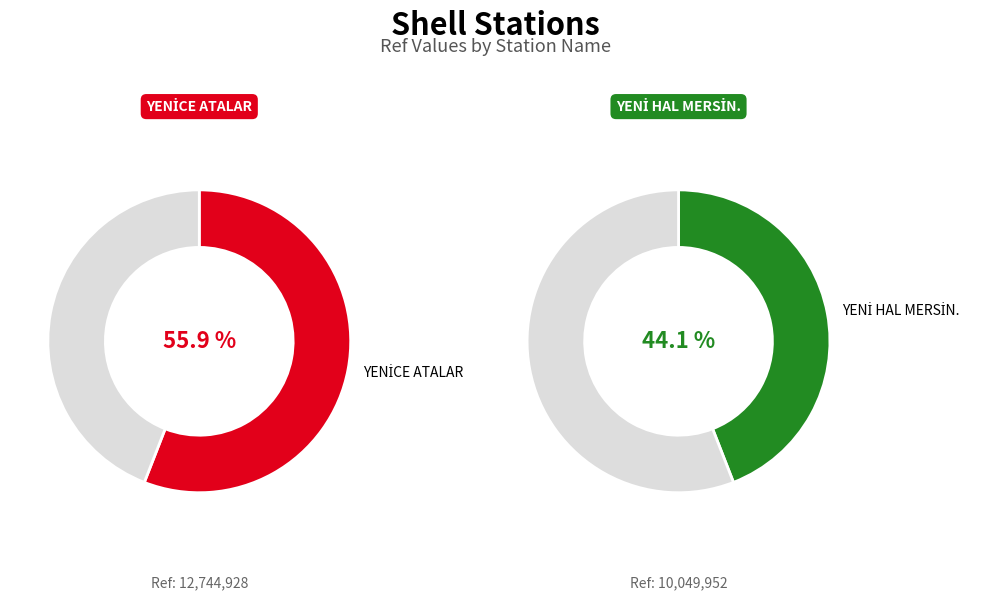

Which slice represents more than half of the pie?

YENİCE ATALAR